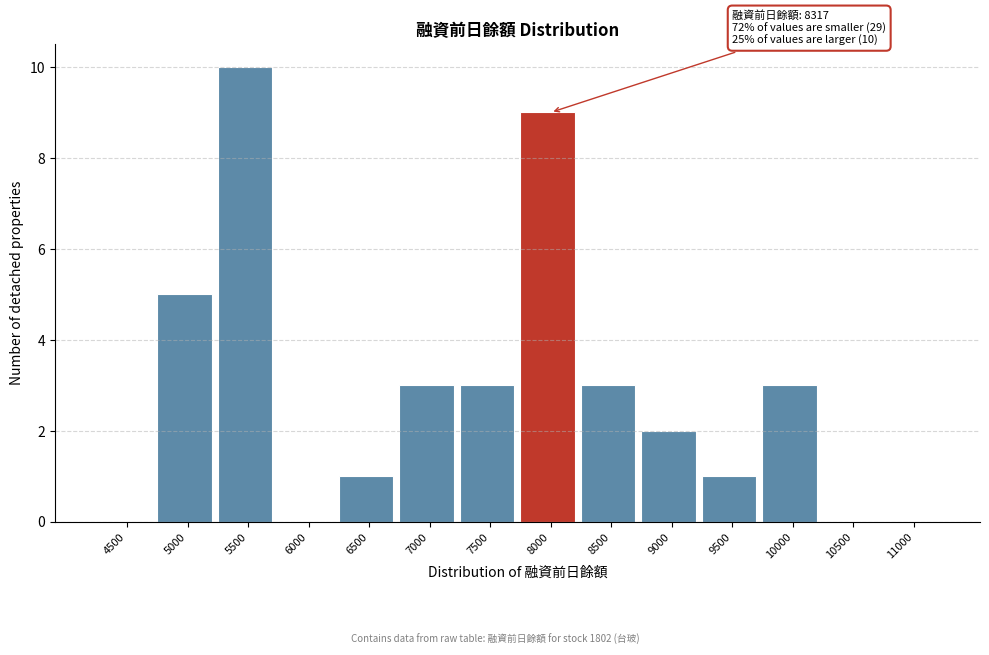

Reading right to left, transcribe all the data shown in this chart.

11000=0	10500=0	10000=3	9500=1	9000=2	8500=3	8000=9	7500=3	7000=3	6500=1	6000=0	5500=10	5000=5	4500=0